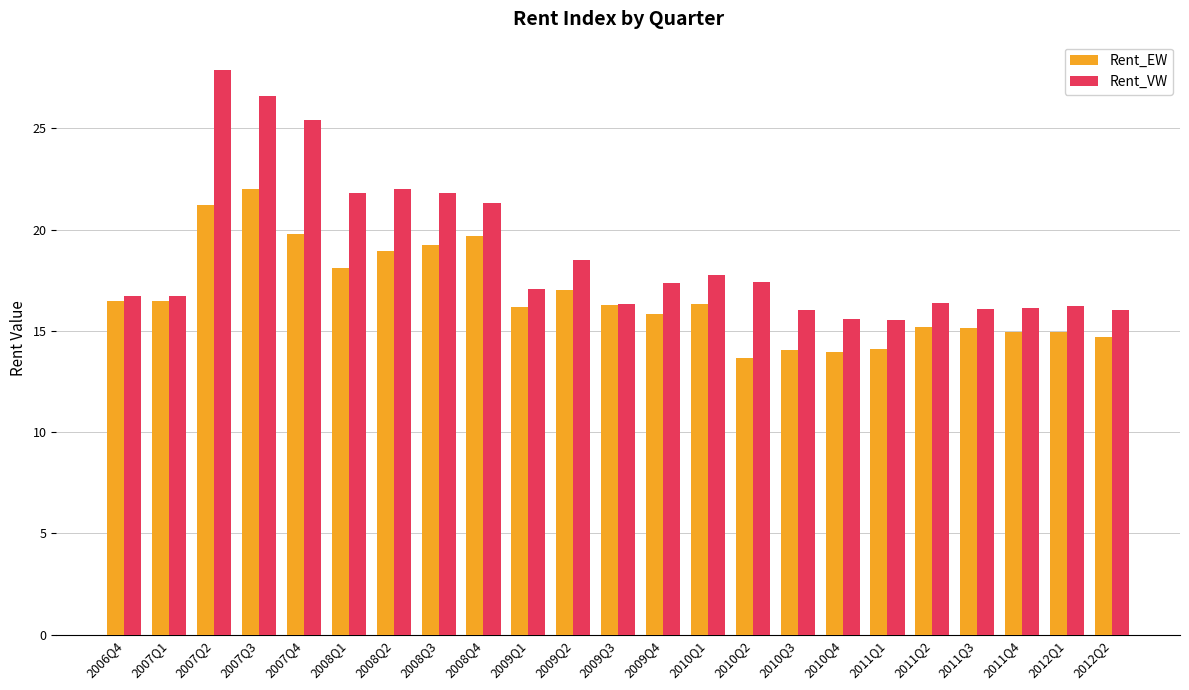

How many values in the Rent_EW series exceed 16?

13